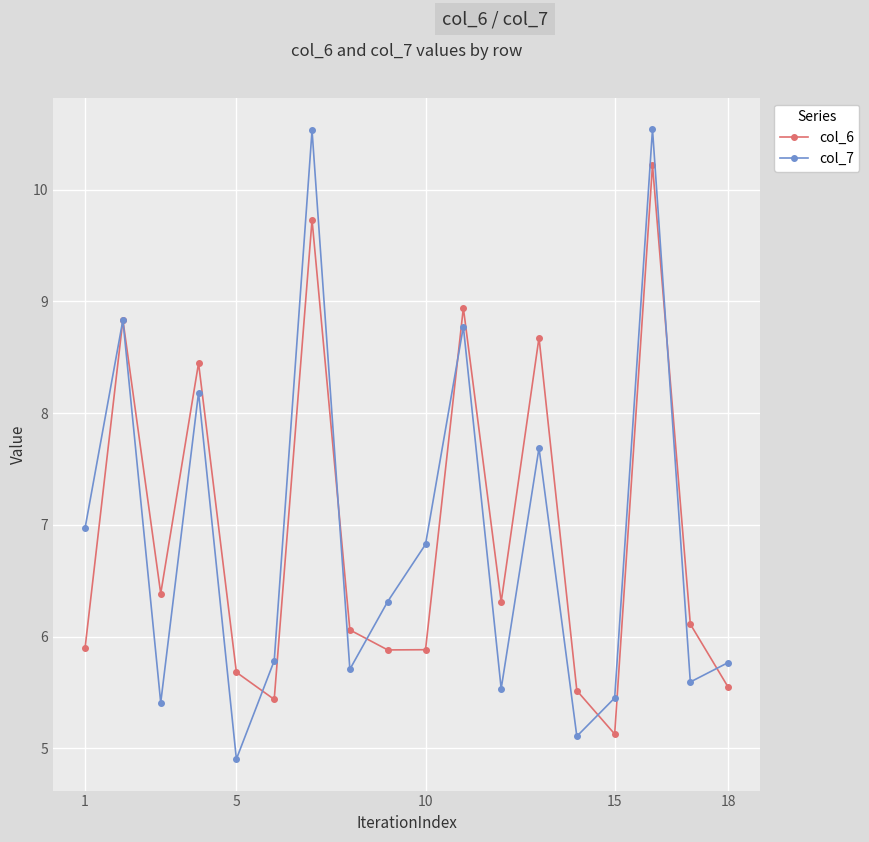

True or false: col_6 has more than 1 points higher than both neighbors.

True